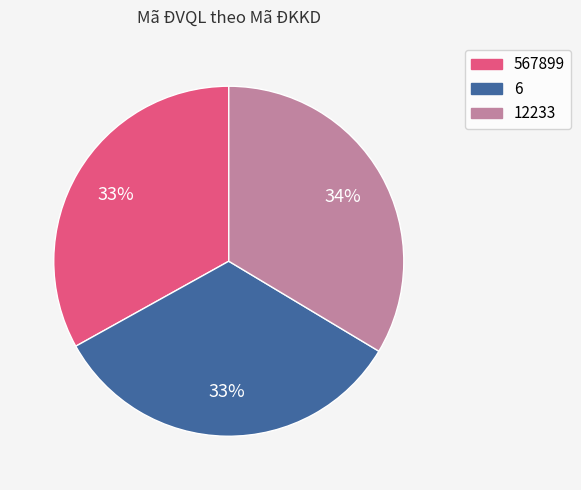

Does 567899 account for over 50% of the chart?

No